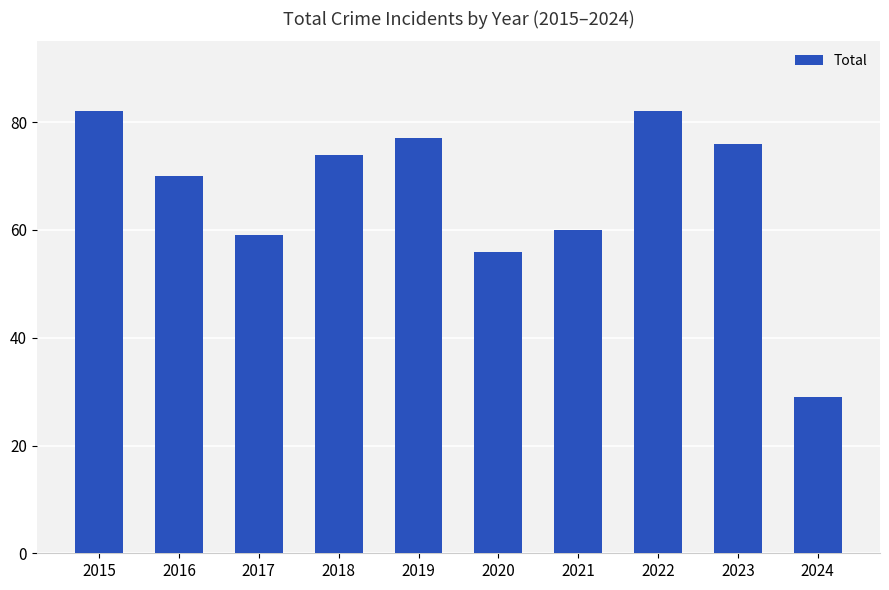

True or false: the data shows 56 at 2020.

True